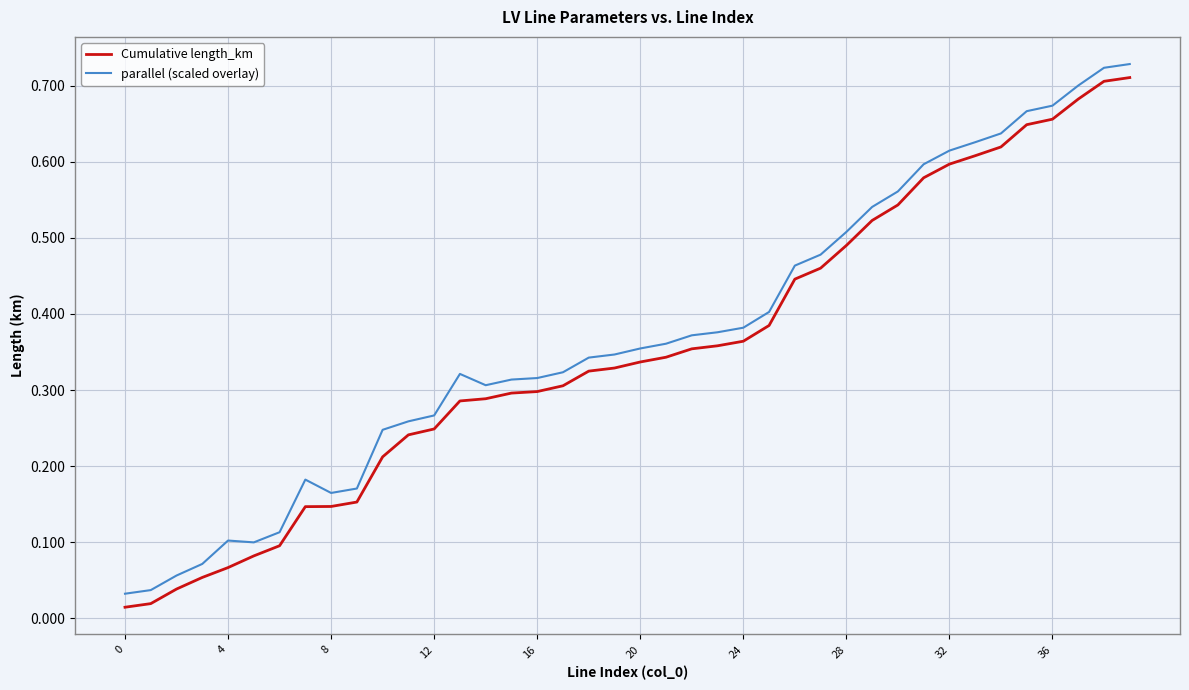

Is this an area chart (filled region under the line)?

No